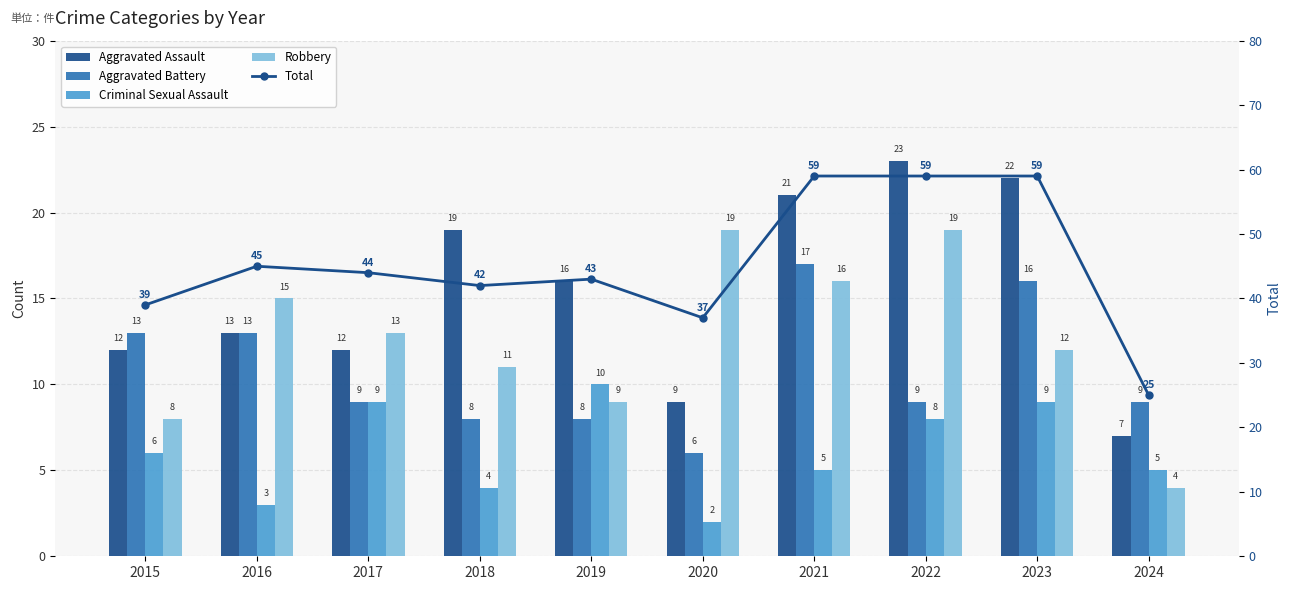

What is the minimum value for Aggravated Assault?

7